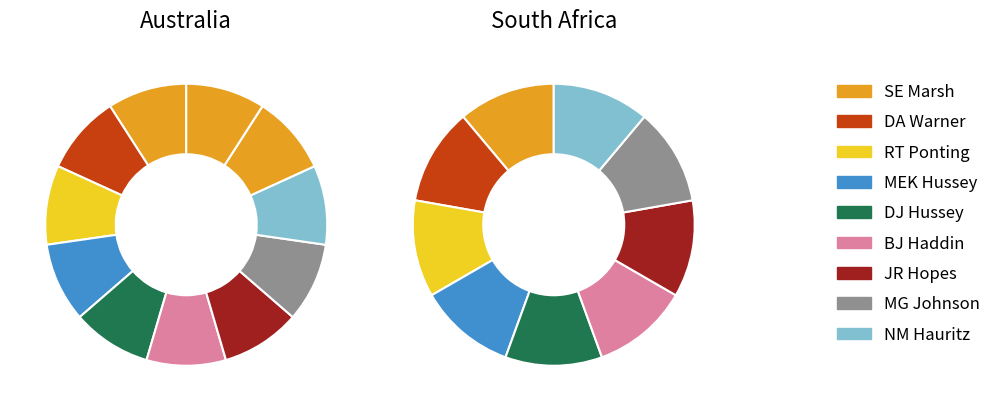

How many segments does this pie chart have?

11